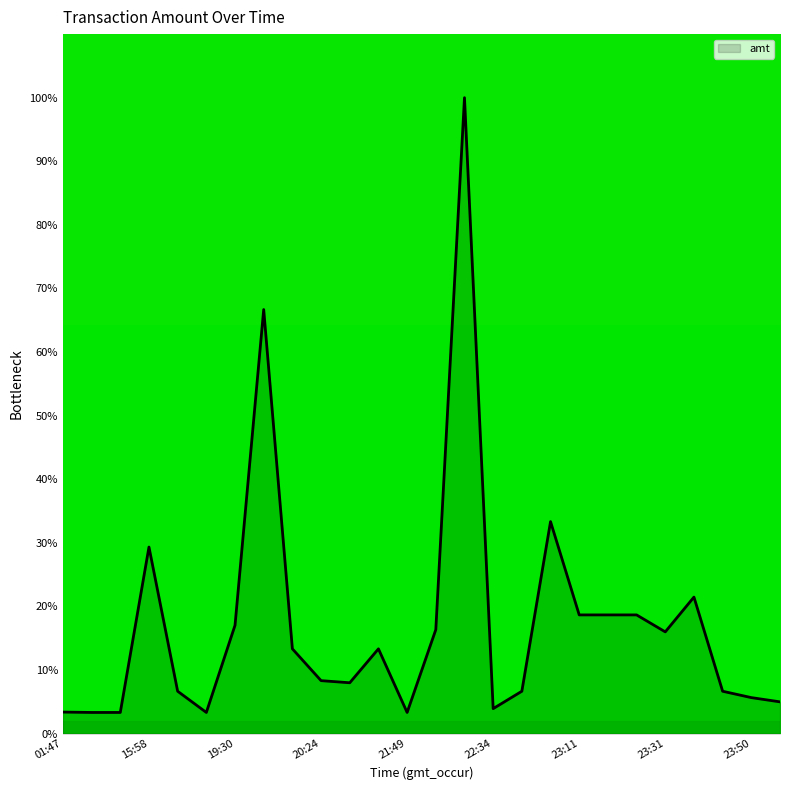

What is the smallest value displayed?

3.3